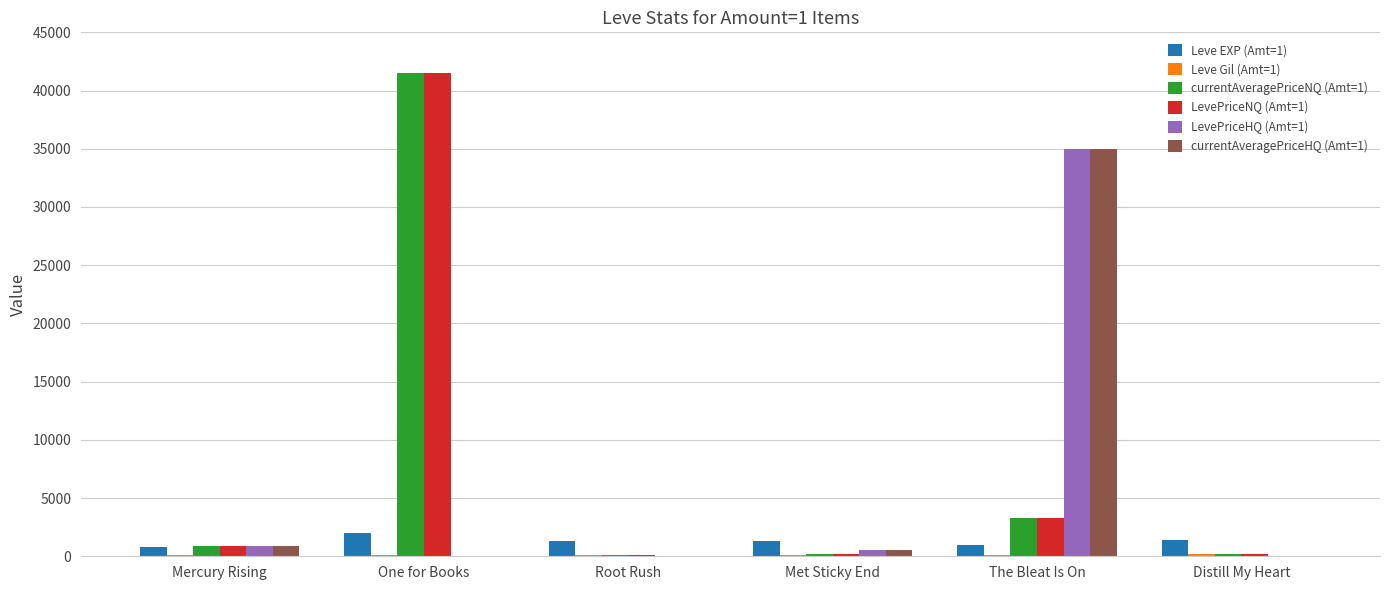

What is the total value across all series at The Bleat Is On?

77692.0